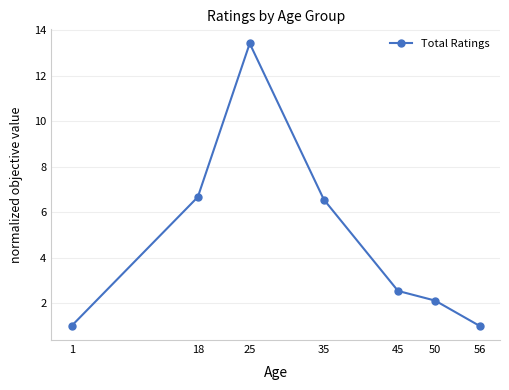

What is the change in value from 25 to 35?

-6.9